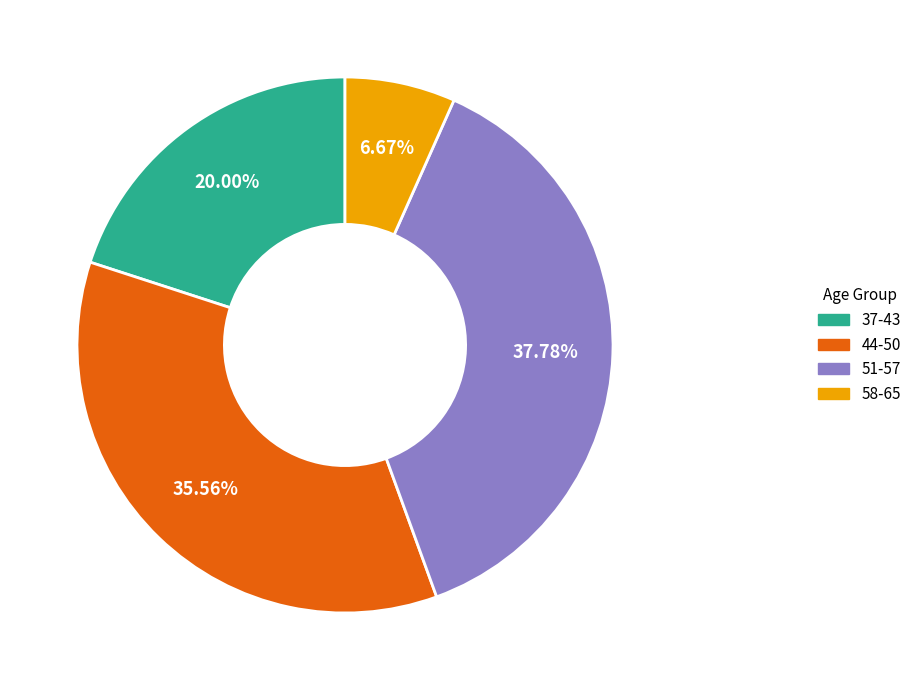

Is 37-43 the majority of the pie?

No